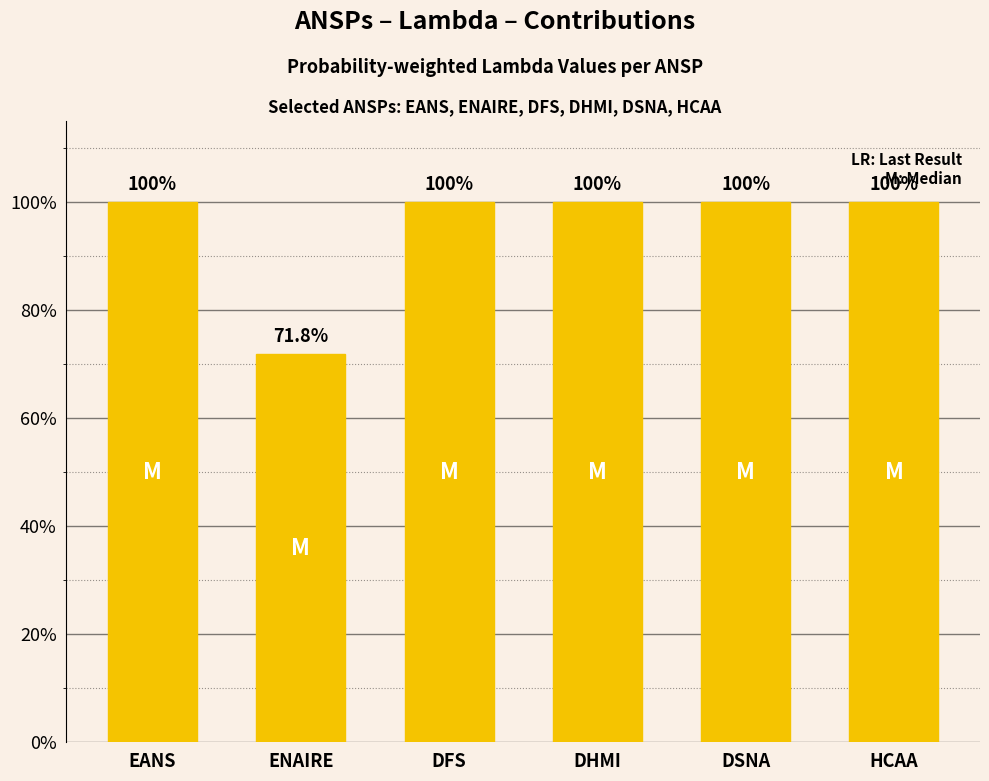

What is the label of the 5th bar from the left?

DSNA